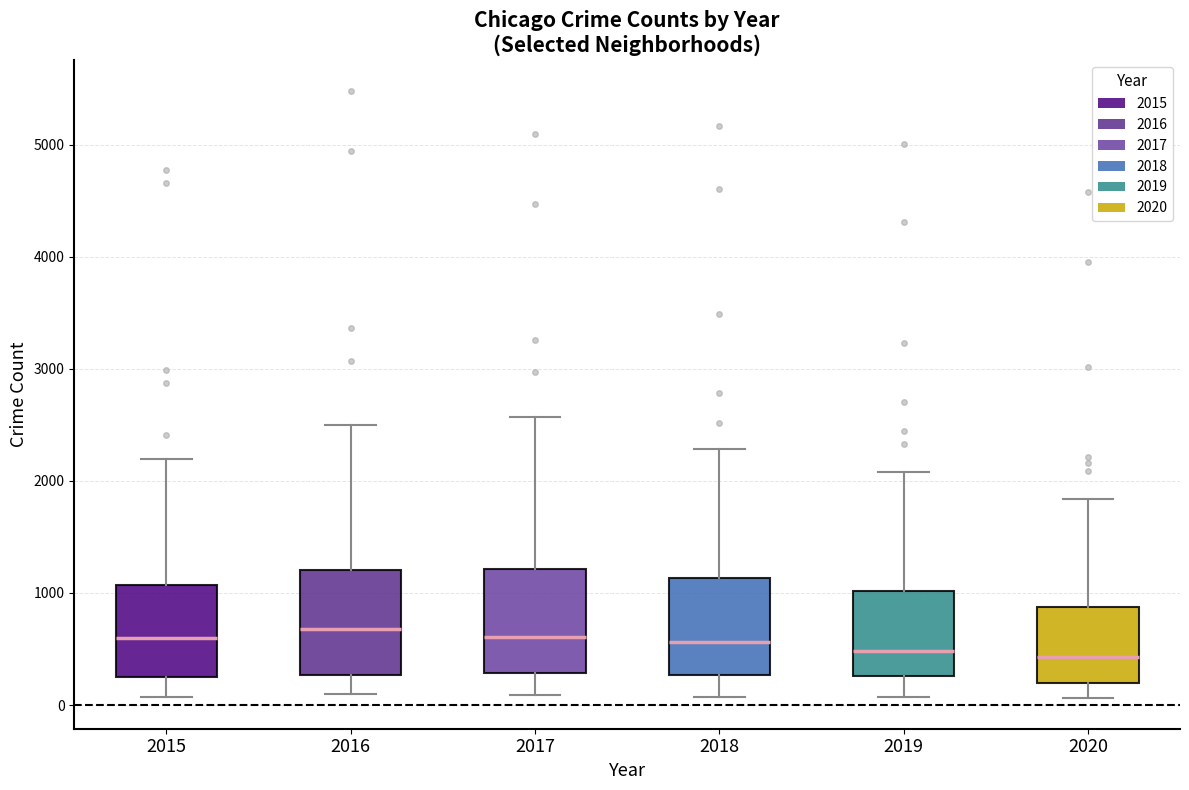

Where does the median line of the box at x = 2017 sit on the y-axis? The values are not printed on the chart, so give them approximately, as read against the axis.

600